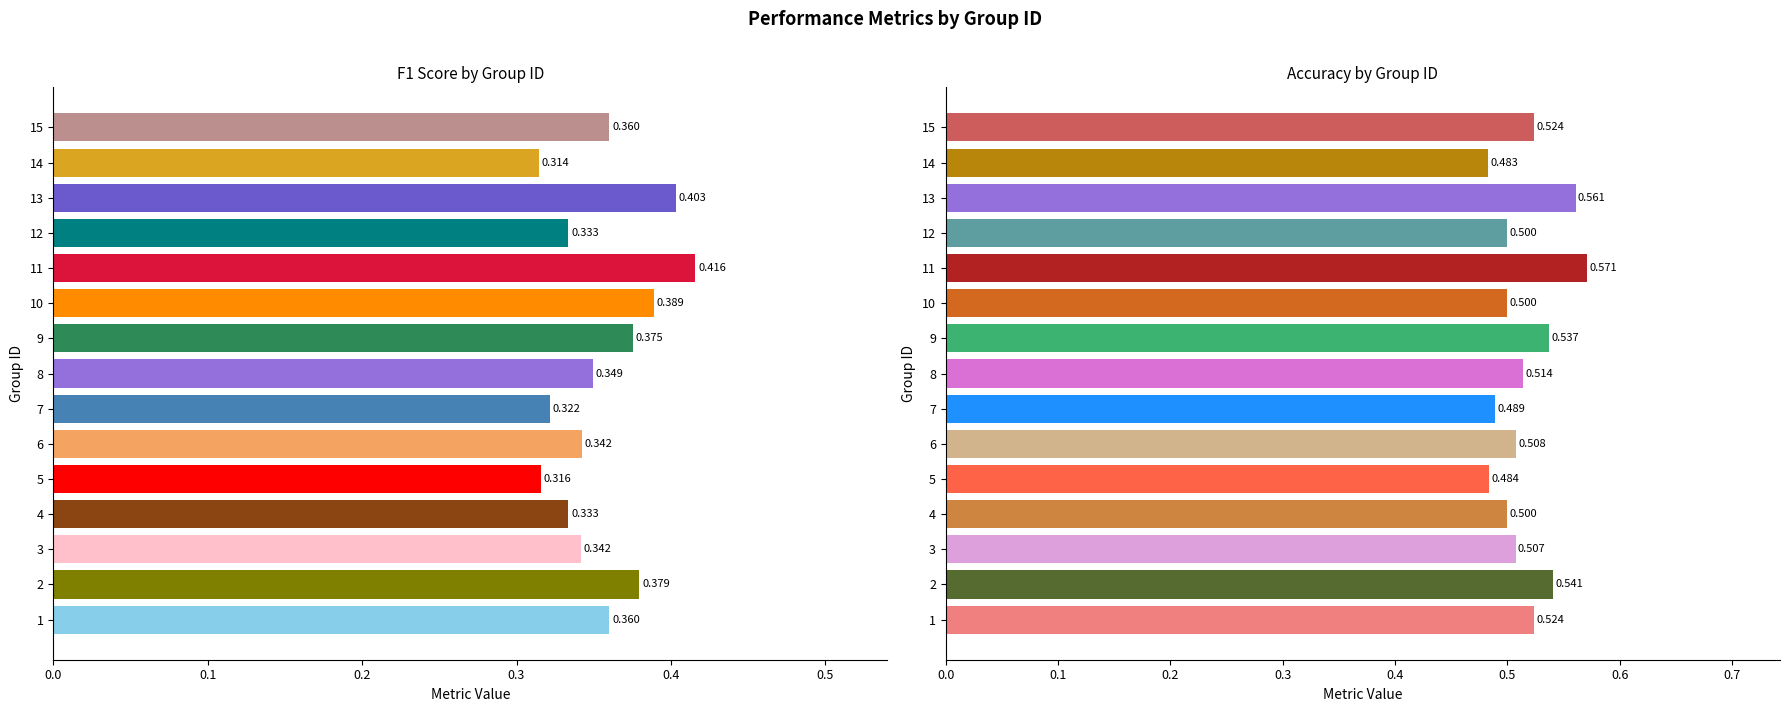

What is the value of the f1 bar at the 5th from the left?

0.3